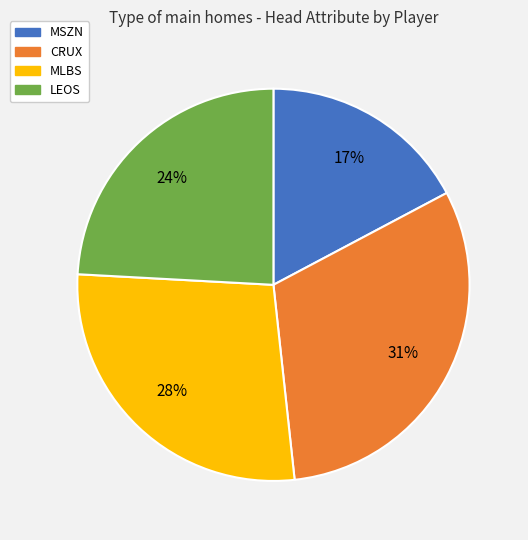

Do CRUX and MSZN together represent more than half of the pie?

No